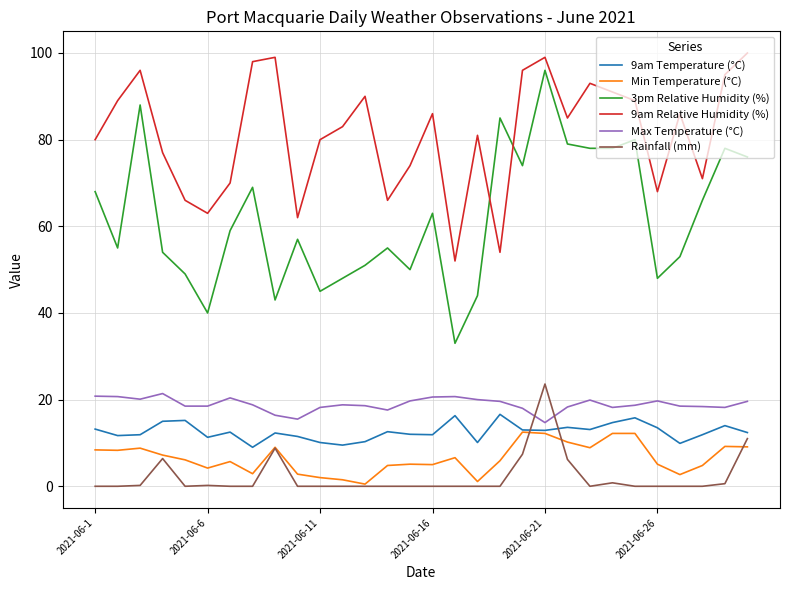

True or false: 3pm Relative Humidity (%) has more than 0 interior local peaks.

True